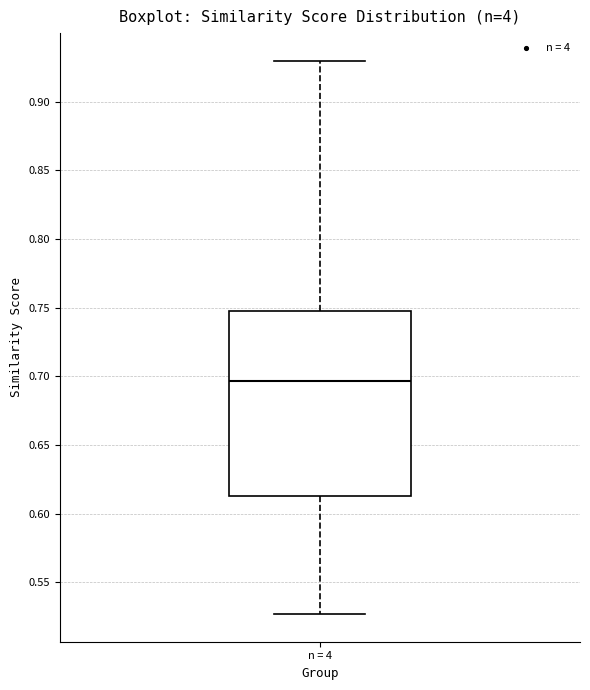

Where does the lower whisker of the box for n = 4 end on the y-axis? The values are not printed on the chart, so give them approximately, as read against the axis.

0.525